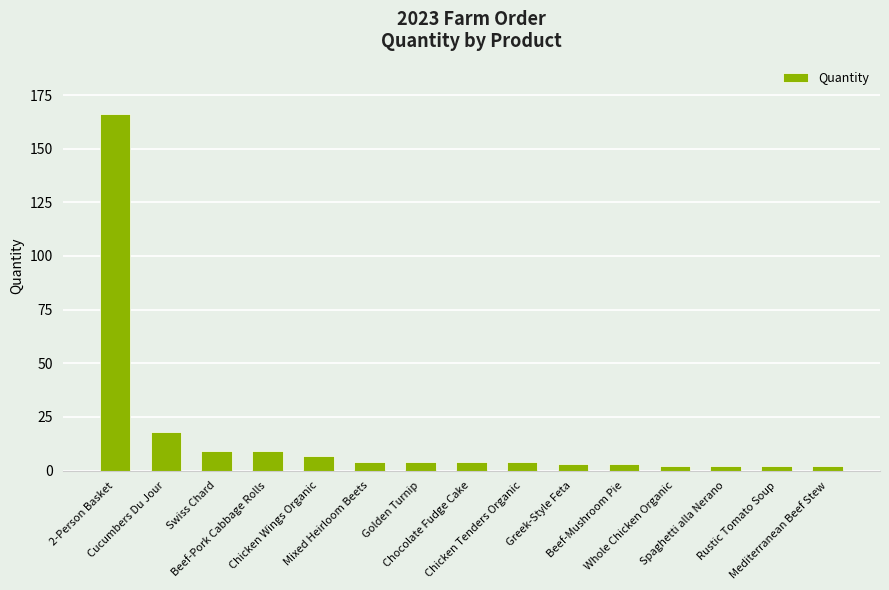

What is the sum of the values at Swiss Chard and Mixed Heirloom Beets?

13